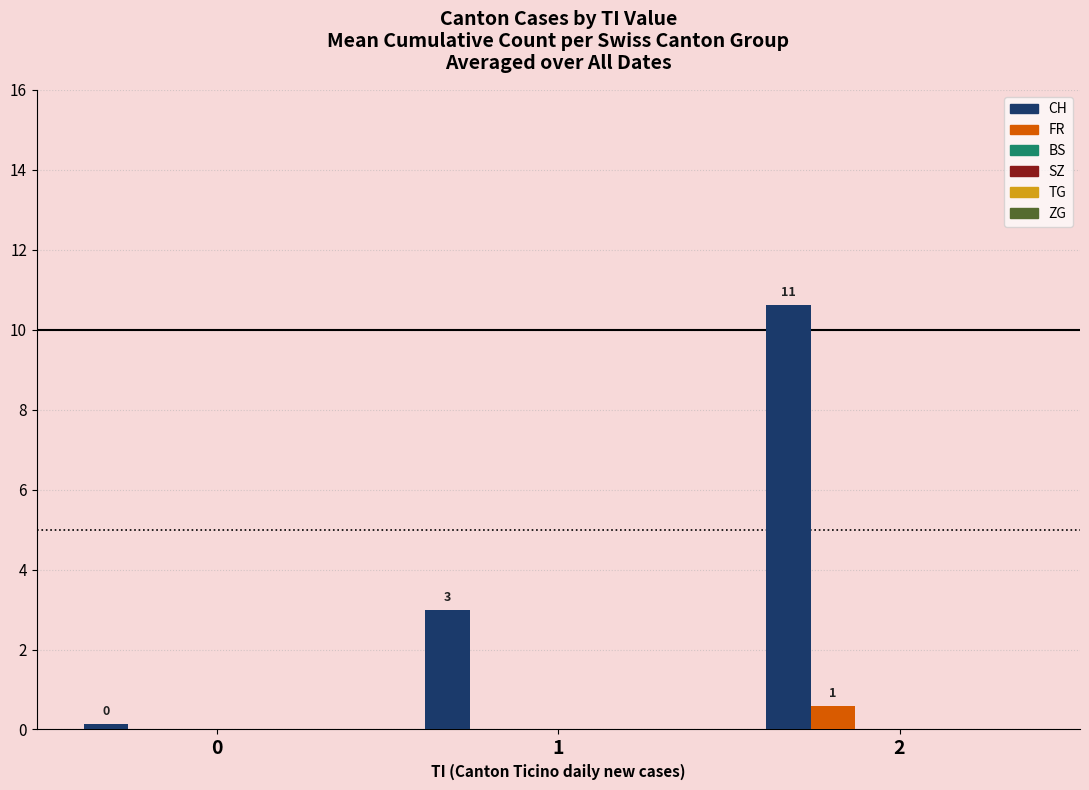

Which series has the largest total across all categories?

CH